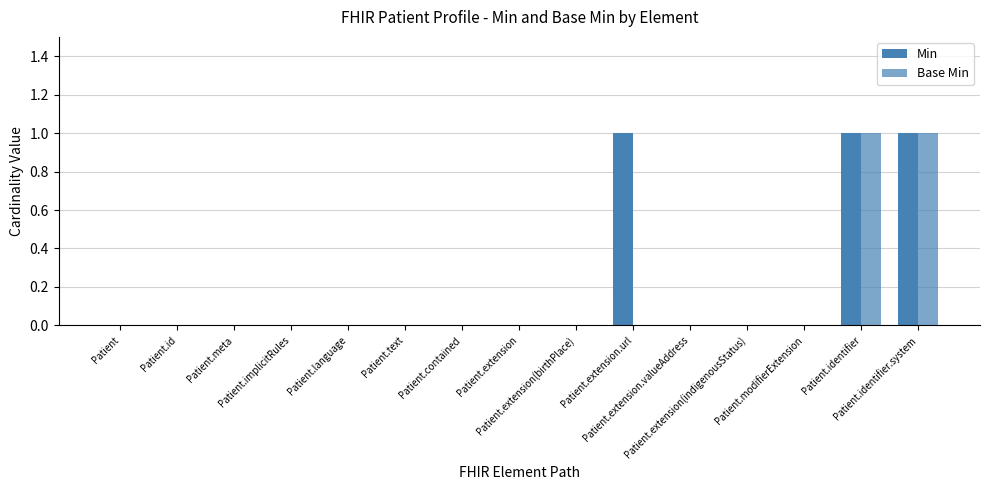

At which label is Min closest to 0?

Patient